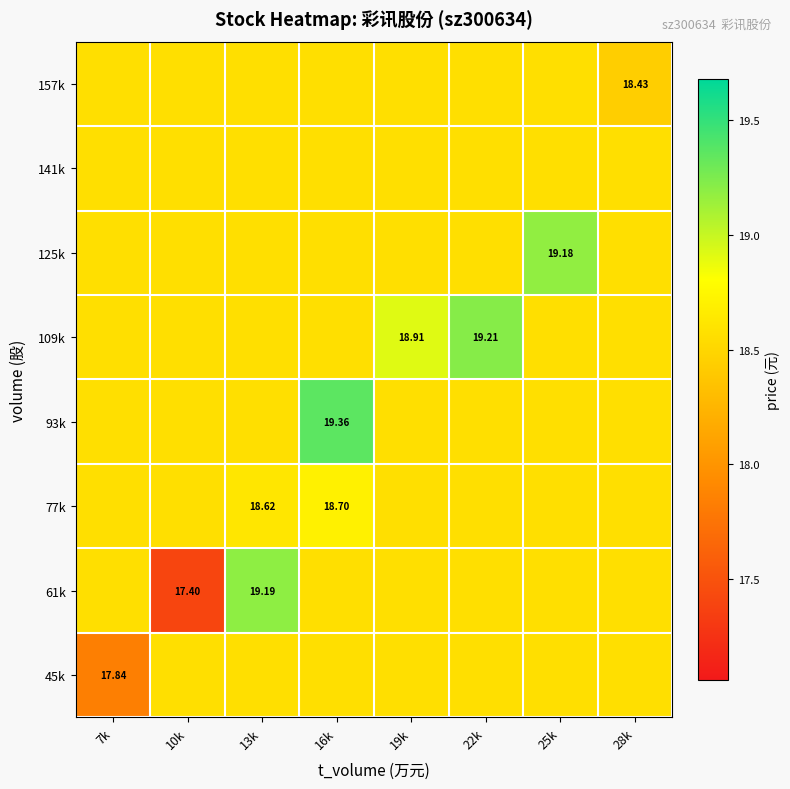

Rank the categories by 61k value from highest to lowest.

13k, 7k, 16k, 19k, 22k, 25k, 28k, 10k